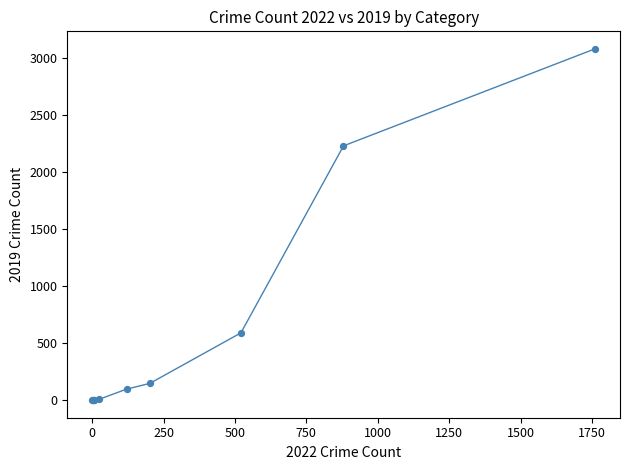

What Y value in the scatter plot is closest to 1540?

2230